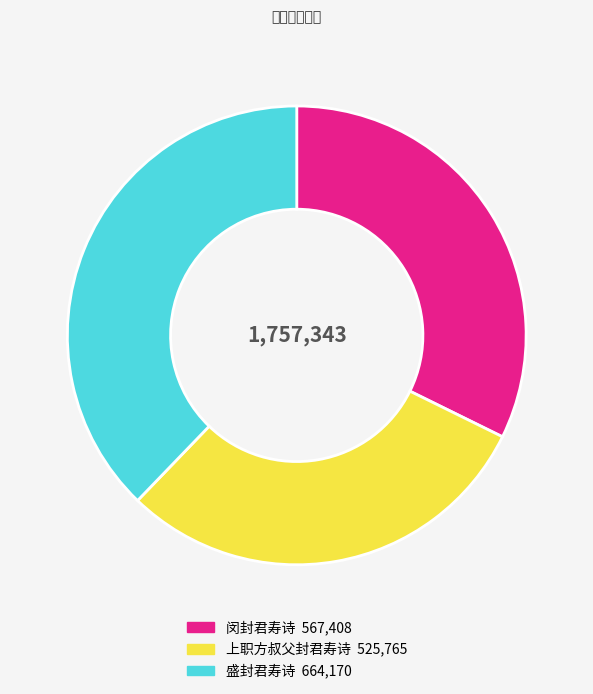

Rank the categories by value from lowest to highest.

上职方叔父封君寿诗, 闵封君寿诗, 盛封君寿诗